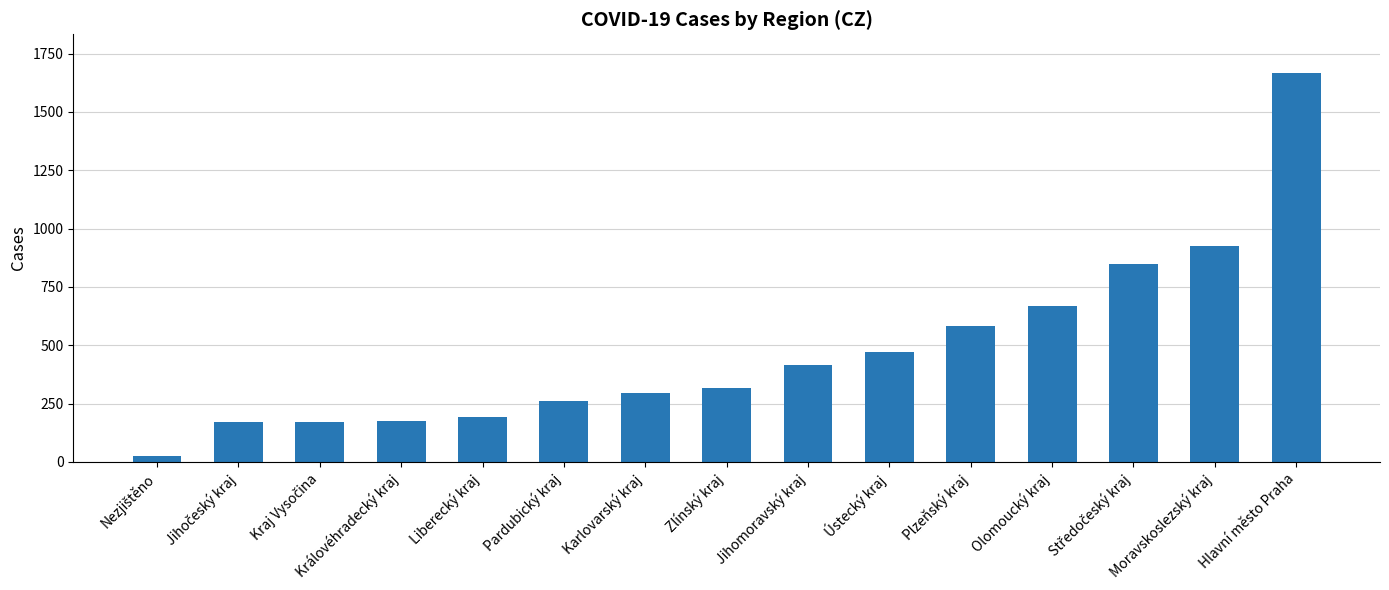

Which category has the highest value across all series?

Hlavní město Praha